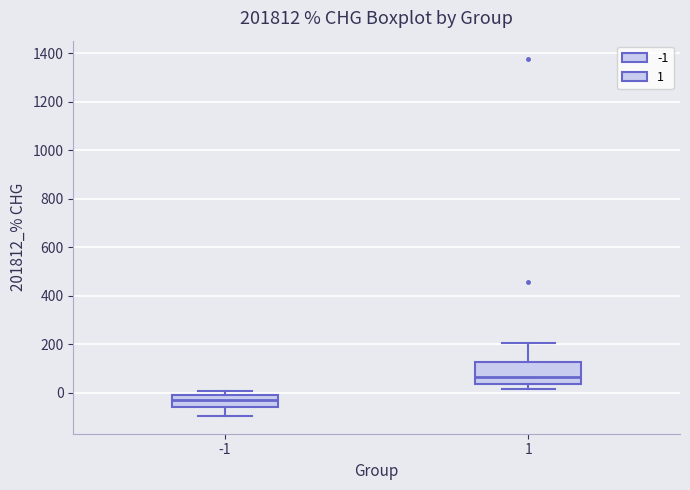

Which box's median line is the lowest?

-1